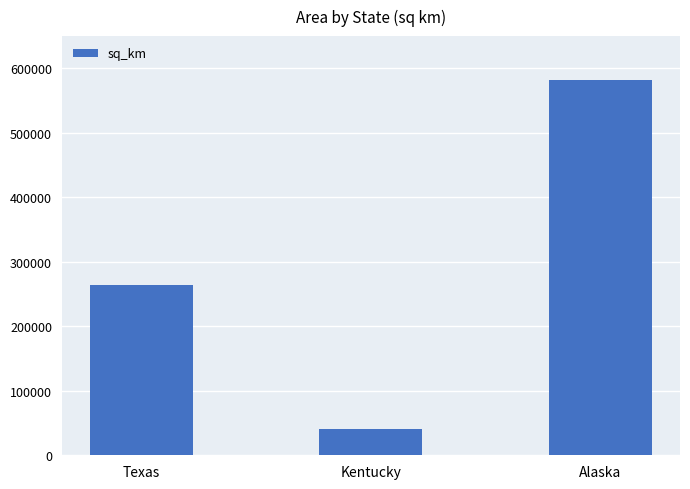

Between Texas and Alaska, which is larger?

Alaska